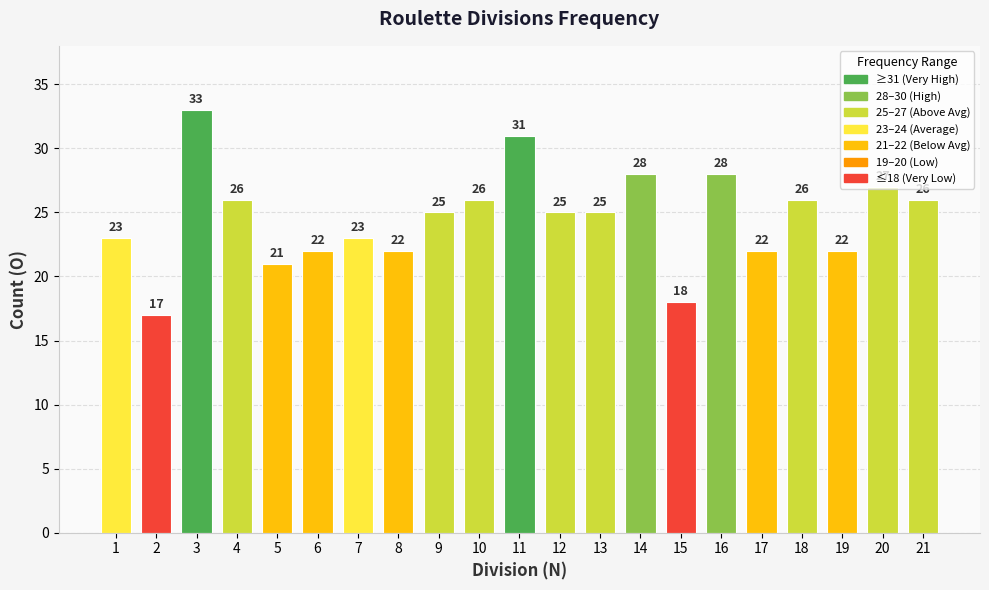

Which category has the lowest value across all series?

2